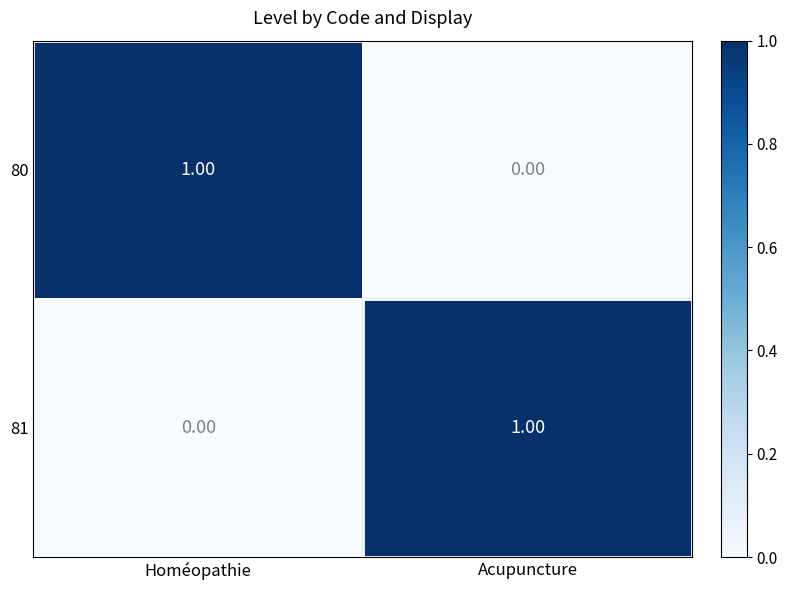

Rank the series at Homéopathie from highest to lowest value.

80, 81